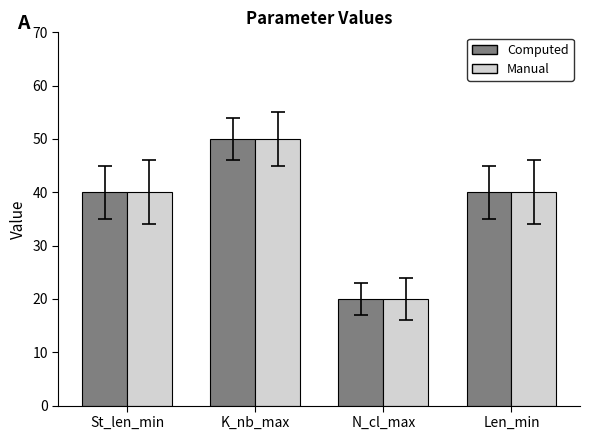

How many groups of bars are there?

4